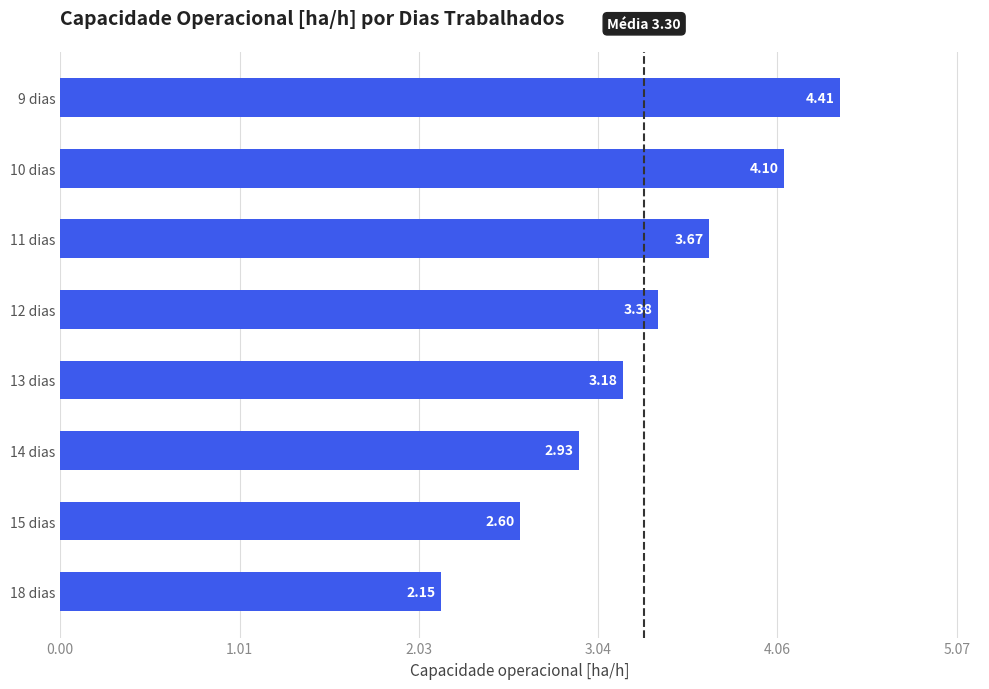

What is the difference between the maximum and minimum values?

2.3